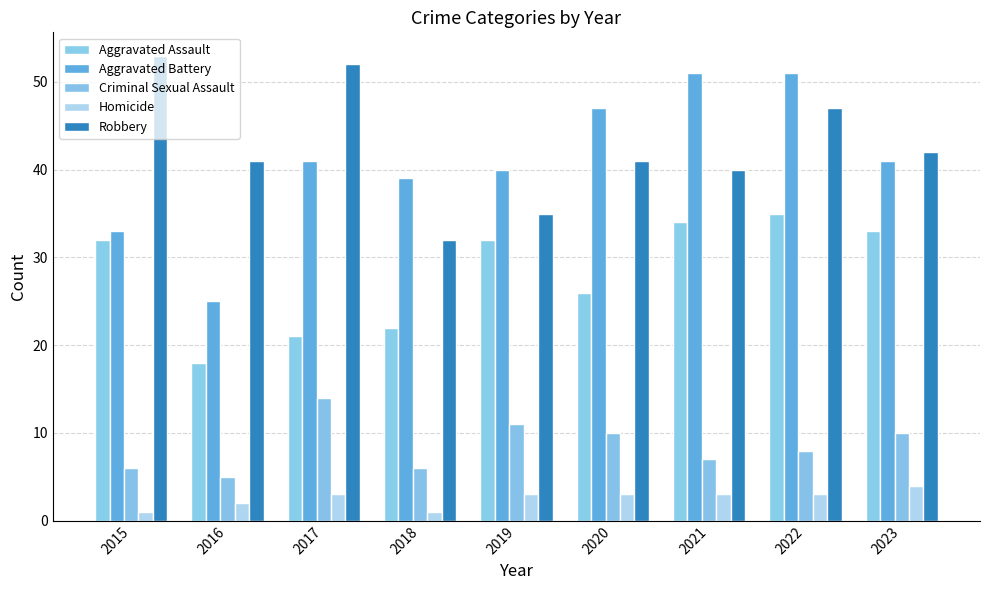

What is the average value of the Homicide series?

3